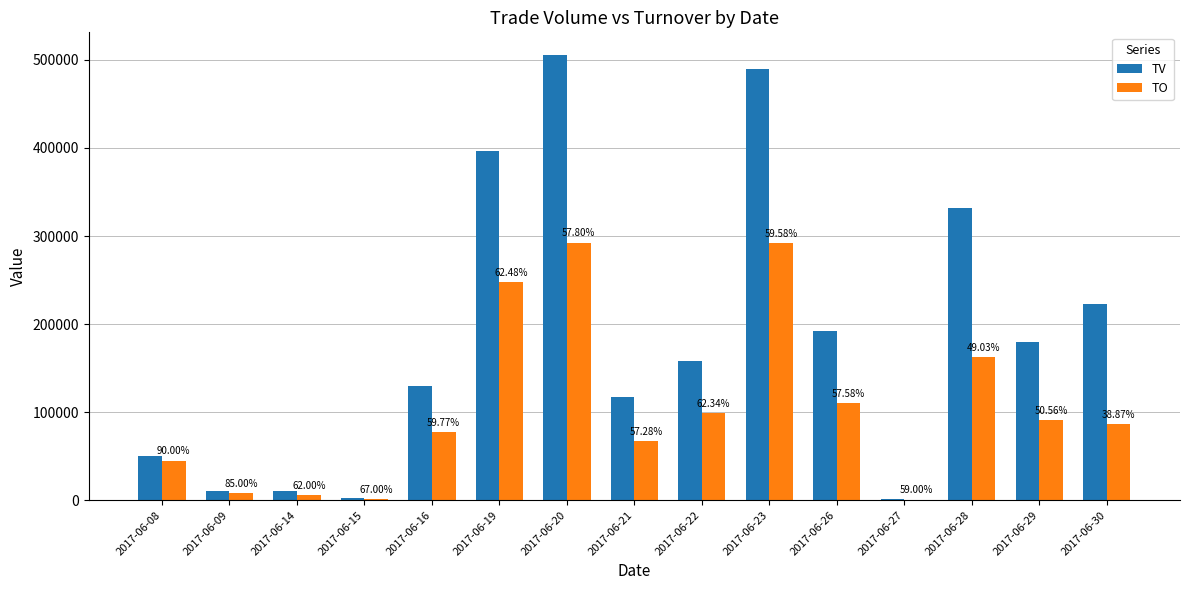

Rank the categories by TV value from highest to lowest.

2017-06-20, 2017-06-23, 2017-06-19, 2017-06-28, 2017-06-30, 2017-06-26, 2017-06-29, 2017-06-22, 2017-06-16, 2017-06-21, 2017-06-08, 2017-06-09, 2017-06-14, 2017-06-15, 2017-06-27